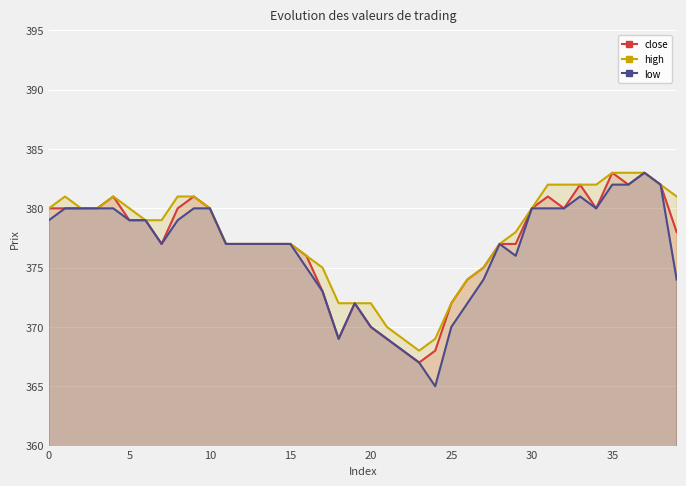

What is the total value across all series at 30?

1140